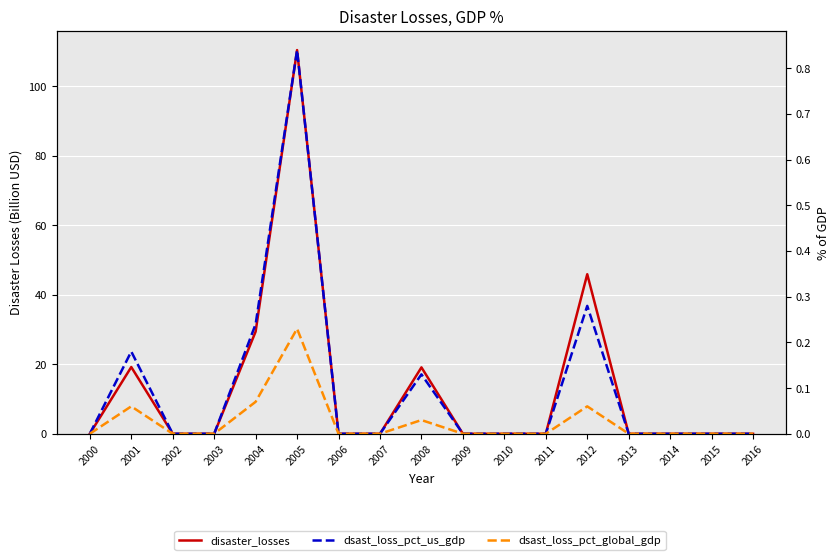

Where is the first local maximum for dsast_loss_pct_us_gdp?

2001